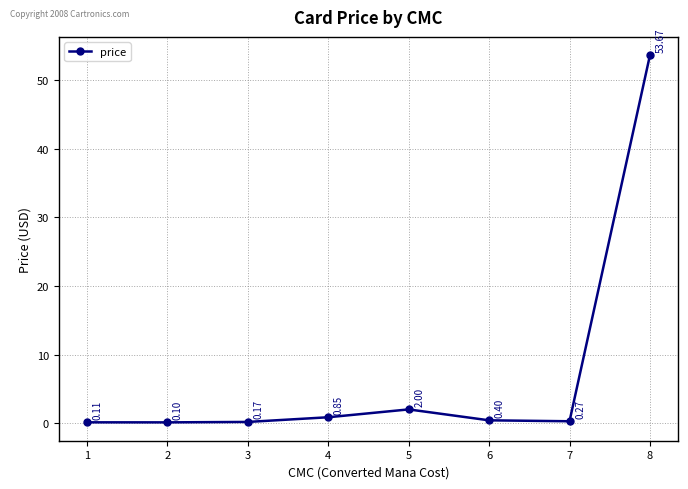

List the labels in order of value, smallest first.

2, 1, 3, 7, 6, 4, 5, 8